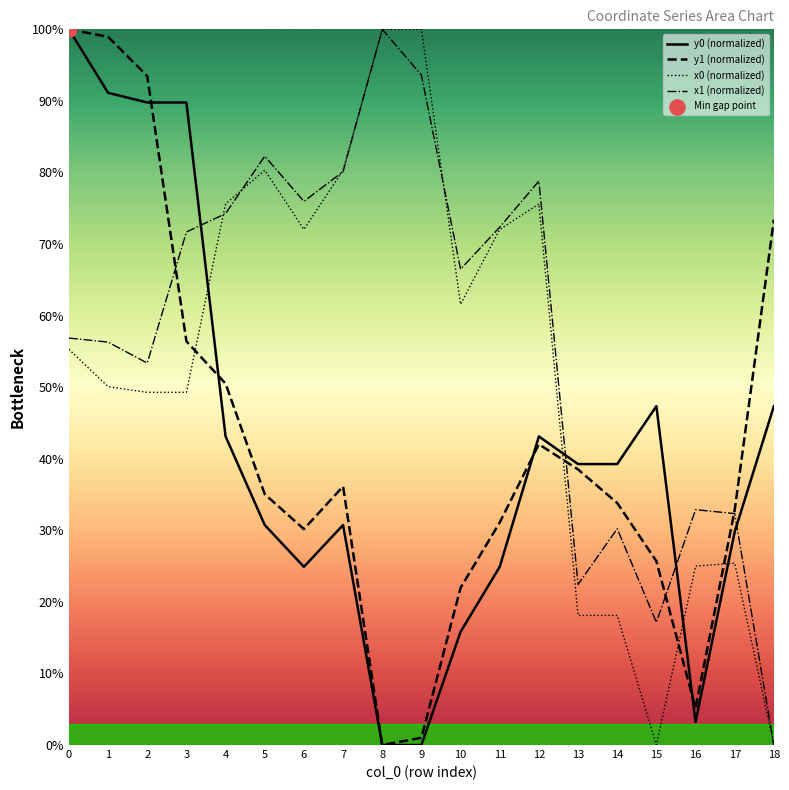

Which series reaches the maximum Y coordinate?

x0